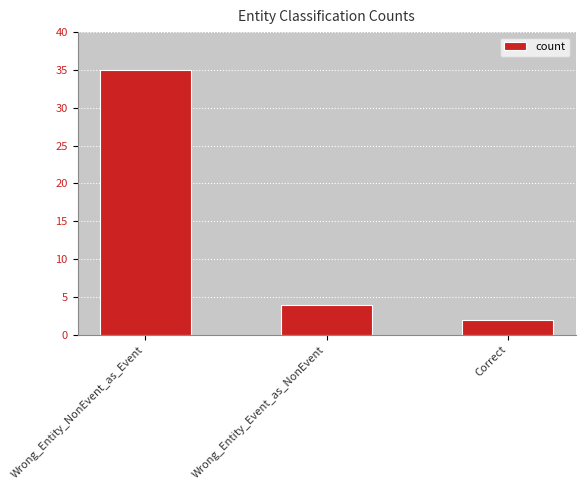

Where is the data nearest to the value 18?

Wrong_Entity_Event_as_NonEvent